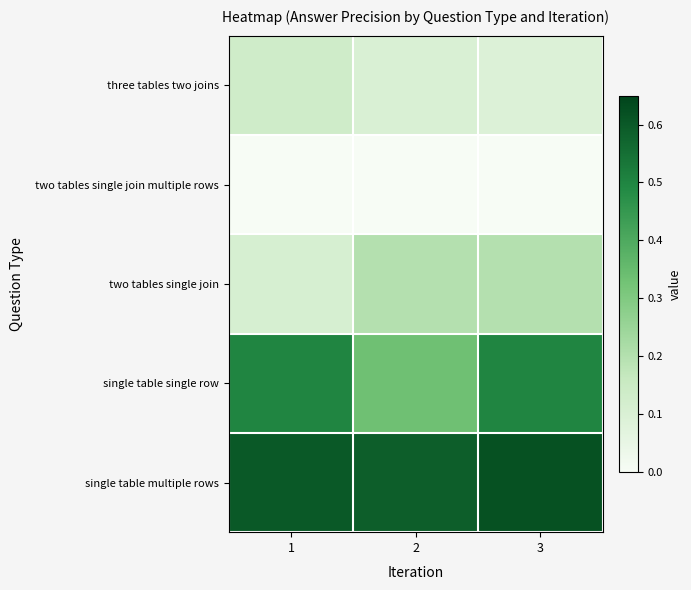

Which label corresponds to the largest value in the chart?

3